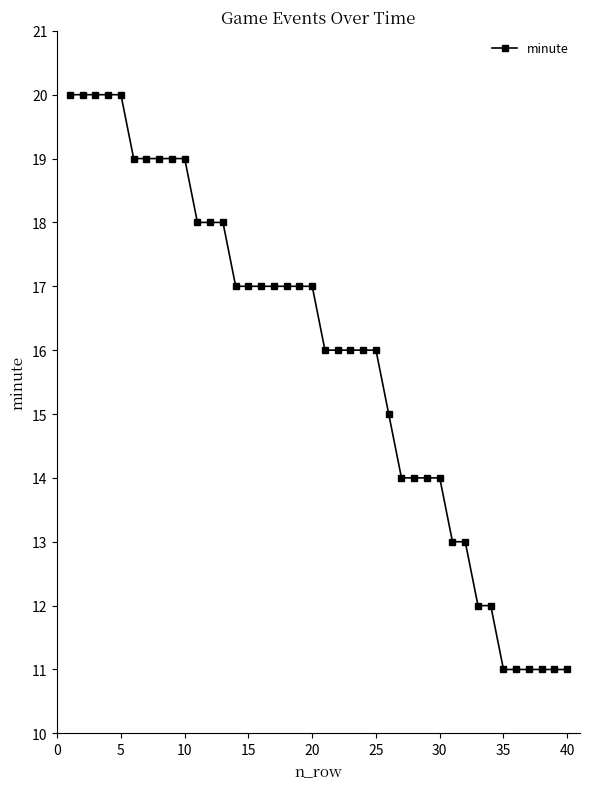

How many values are below 17?

20